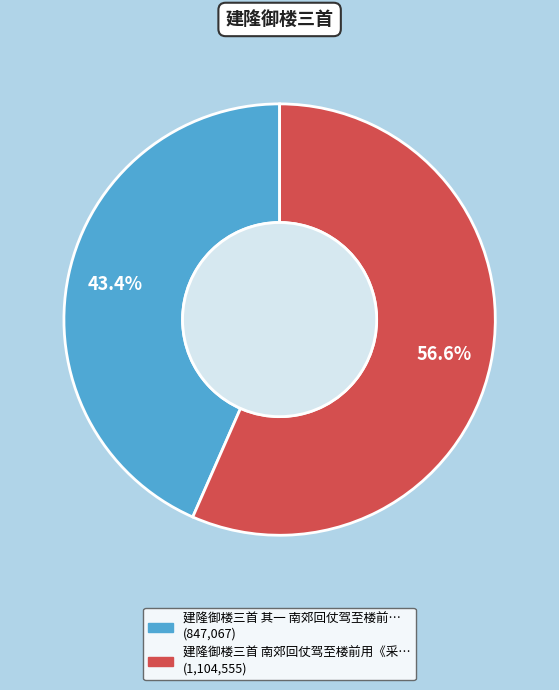

Count the number of slices in the pie.

2